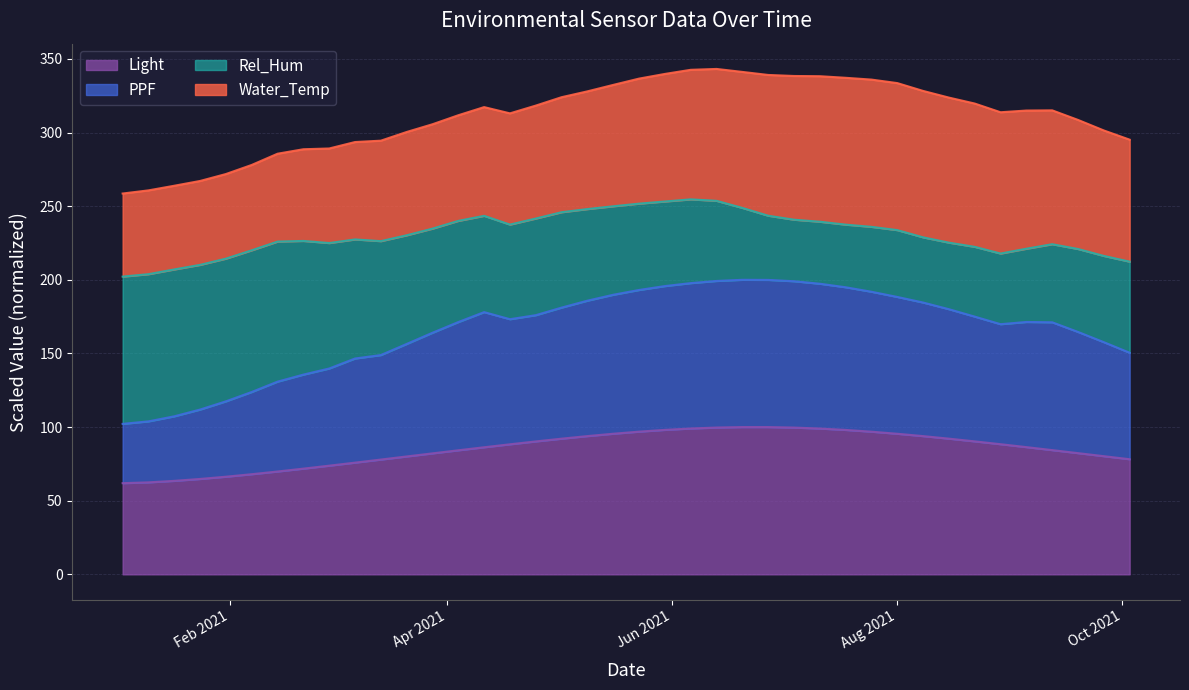

What is the highest value of the Light series?

100.0